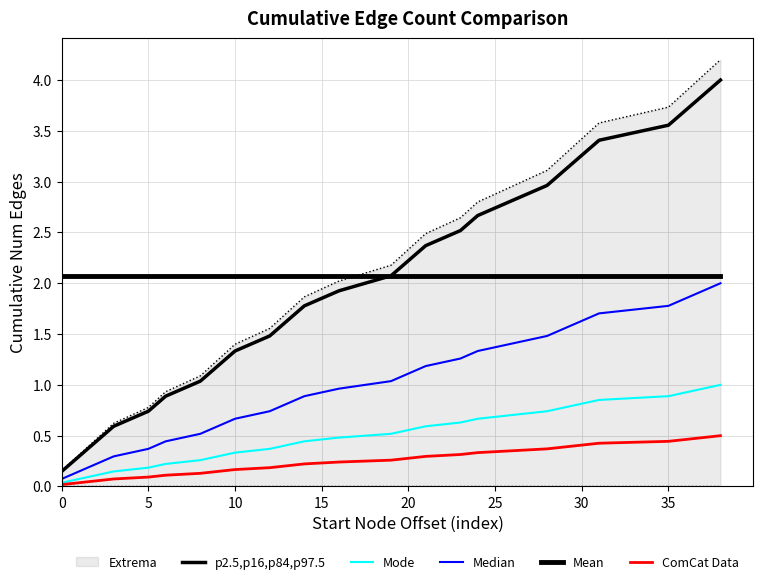

What is the difference between the maximum and minimum values in the p2.5,p16,p84,p97.5 series?

3.9